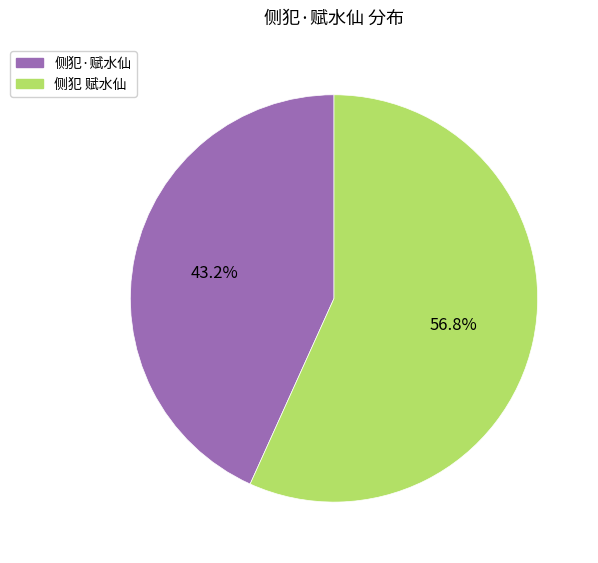

Does 侧犯 赋水仙 represent more than half of the total?

Yes